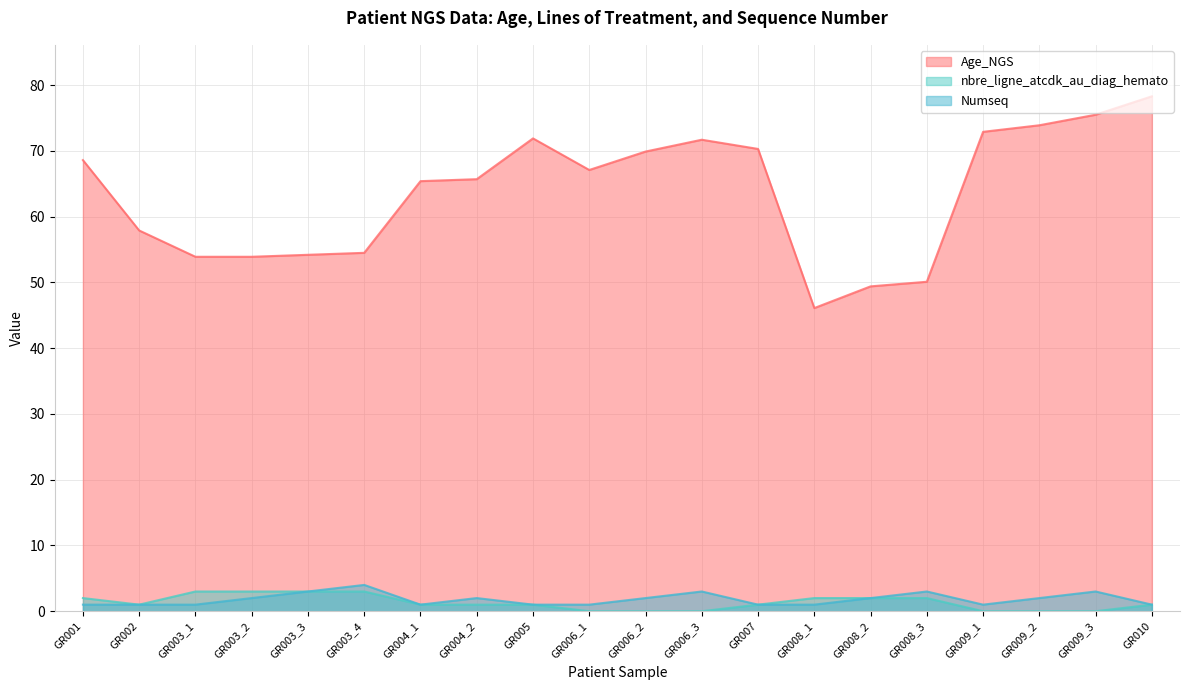

Reading left to right, transcribe all the data shown in this chart.

Age_NGS: GR001=68.6	GR002=57.9	GR003_1=53.9	GR003_2=53.9	GR003_3=54.2	GR003_4=54.5	GR004_1=65.4	GR004_2=65.7	GR005=71.9	GR006_1=67.1	GR006_2=69.9	GR006_3=71.7	GR007=70.3	GR008_1=46.1	GR008_2=49.4	GR008_3=50.1	GR009_1=72.9	GR009_2=73.9	GR009_3=75.5	GR010=78.3
nbre_ligne_atcdk_au_diag_hemato: GR001=2.0	GR002=1.0	GR003_1=3.0	GR003_2=3.0	GR003_3=3.0	GR003_4=3.0	GR004_1=1.0	GR004_2=1.0	GR005=1.0	GR006_1=0.0	GR006_2=0.0	GR006_3=0.0	GR007=1.0	GR008_1=2.0	GR008_2=2.0	GR008_3=2.0	GR009_1=0.0	GR009_2=0.0	GR009_3=0.0	GR010=1.0
Numseq: GR001=1.0	GR002=1.0	GR003_1=1.0	GR003_2=2.0	GR003_3=3.0	GR003_4=4.0	GR004_1=1.0	GR004_2=2.0	GR005=1.0	GR006_1=1.0	GR006_2=2.0	GR006_3=3.0	GR007=1.0	GR008_1=1.0	GR008_2=2.0	GR008_3=3.0	GR009_1=1.0	GR009_2=2.0	GR009_3=3.0	GR010=1.0